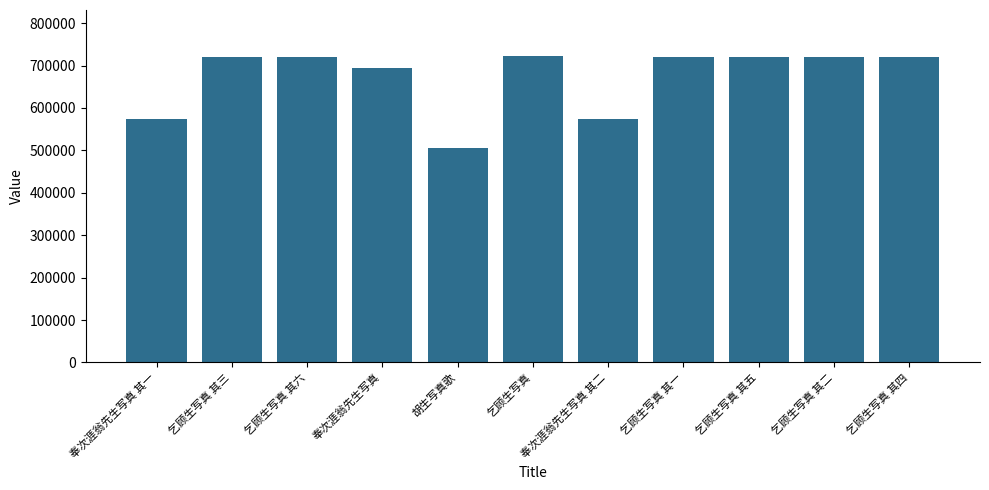

What is the average value?

671618